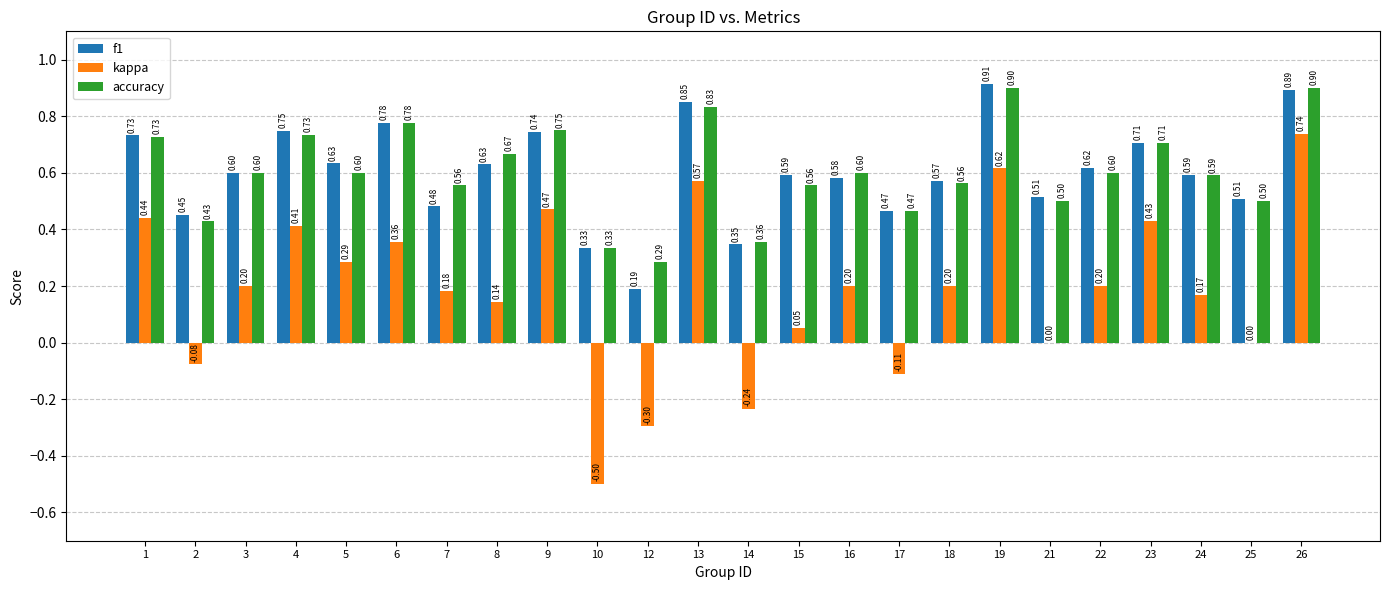

At which label is accuracy closest to 0?

12